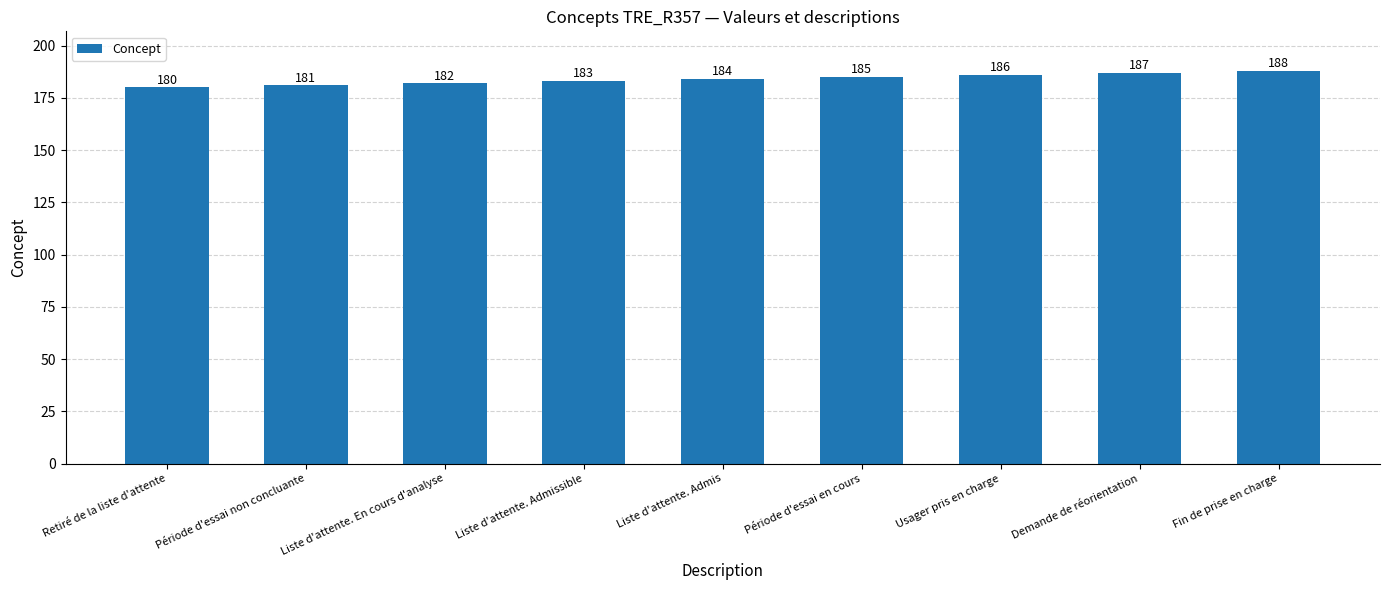

Does the chart contain any negative values?

No